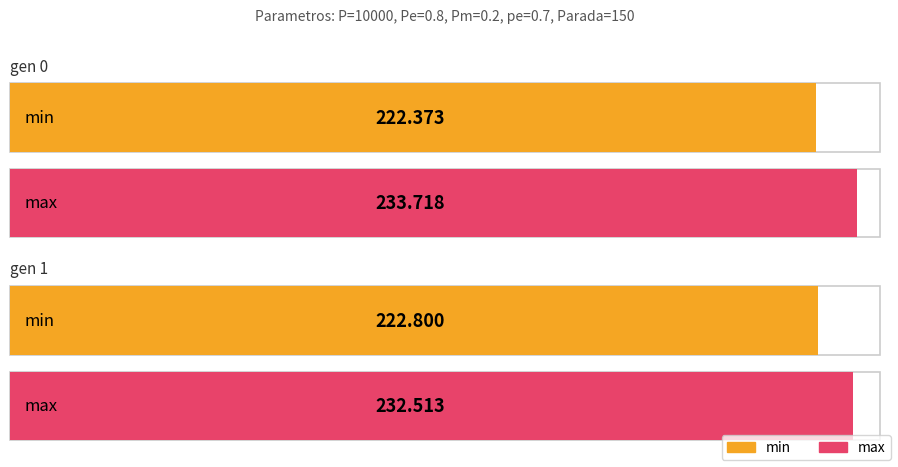

Is it true that std equals 0.4 at gen 1?

False